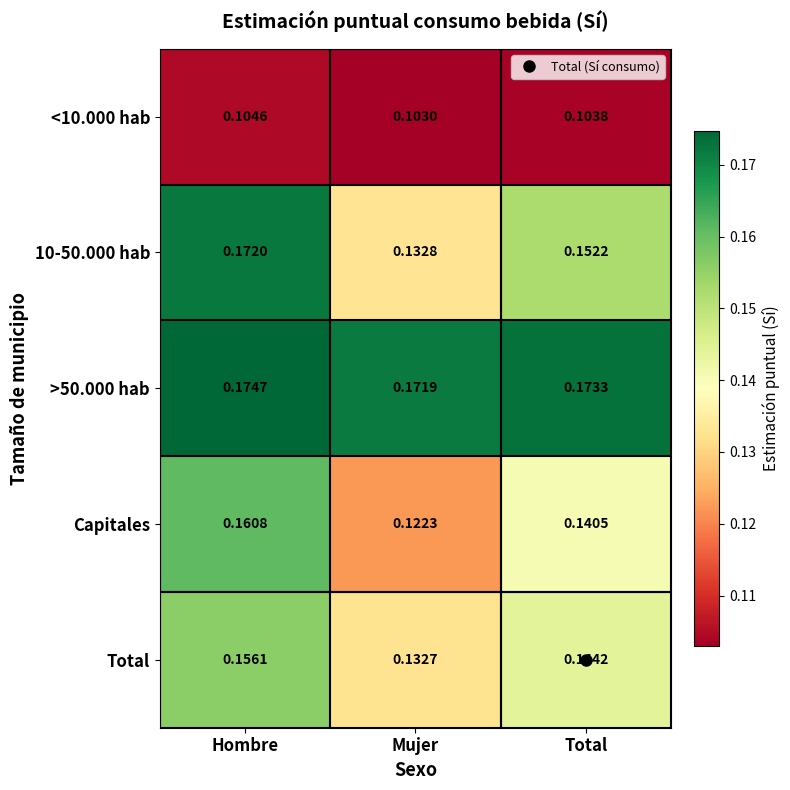

Which category has the lowest value in the Total series?

Mujer